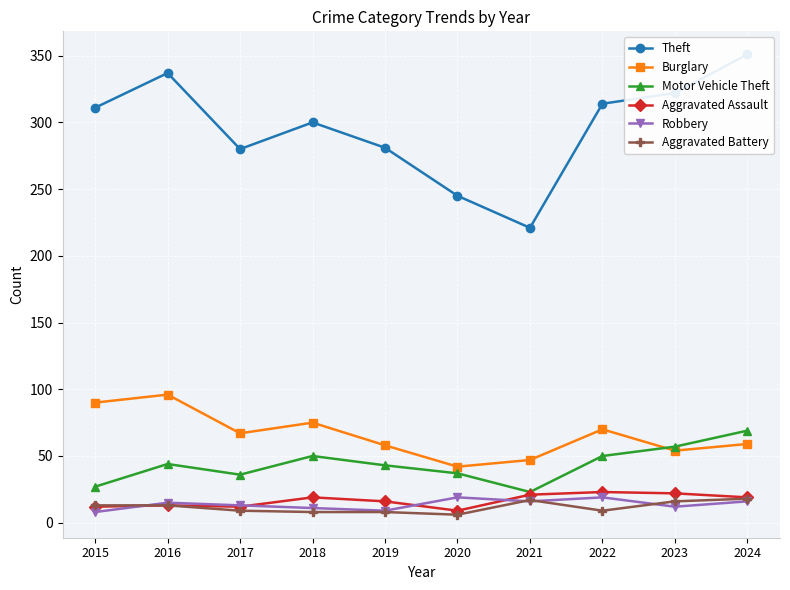

At how many categories does at least one series exceed 317?

3